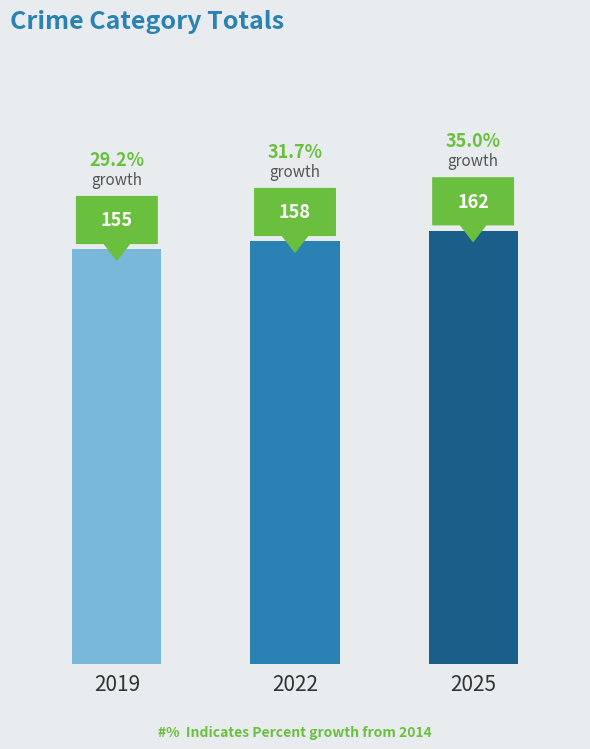

What is the sum of the values at 2022 and 2025?

320